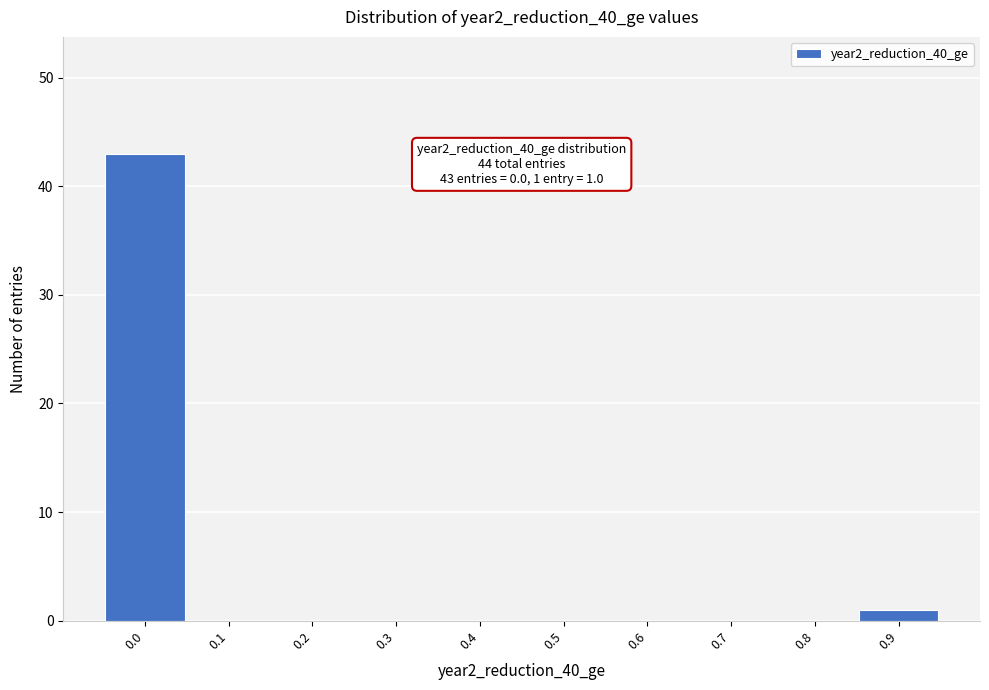

Reading right to left, what are all the values shown in this chart?

0.9=1	0.8=0	0.7=0	0.6=0	0.5=0	0.4=0	0.3=0	0.2=0	0.1=0	0.0=43